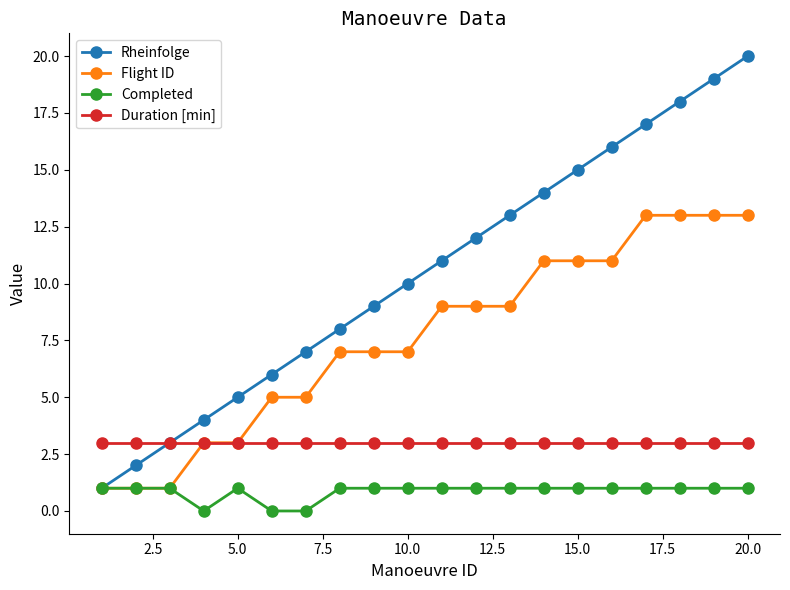

List the series in order of their peak value, highest first.

Rheinfolge, Flight ID, Duration [min], Completed